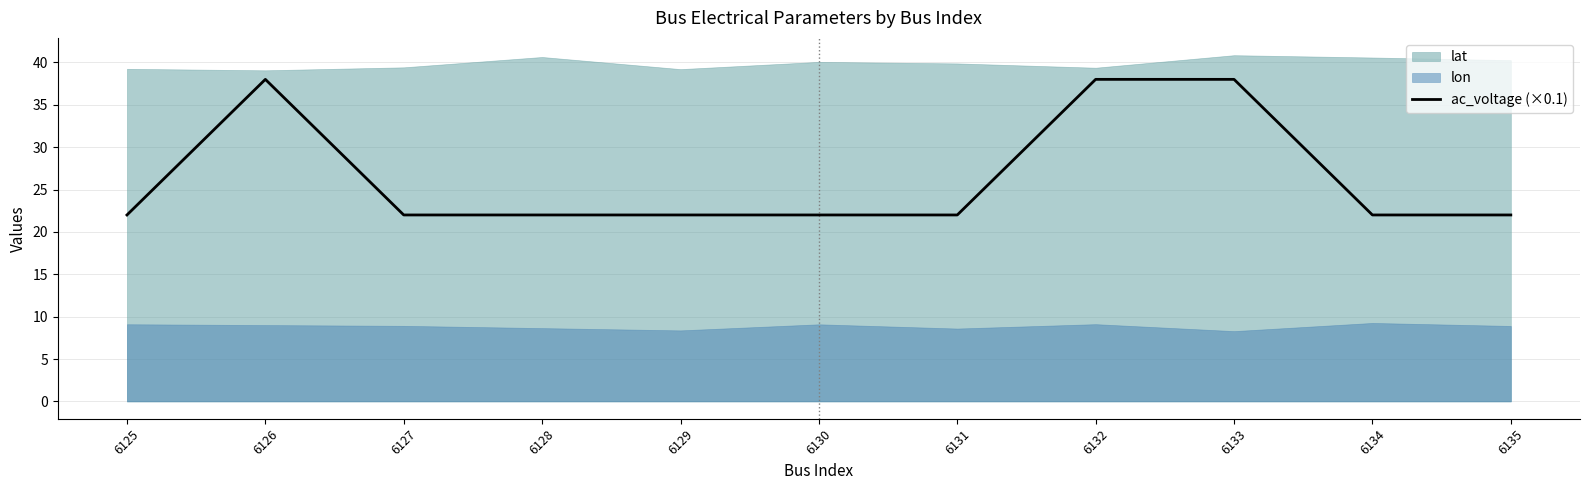

How many categories are shown in the chart?

11